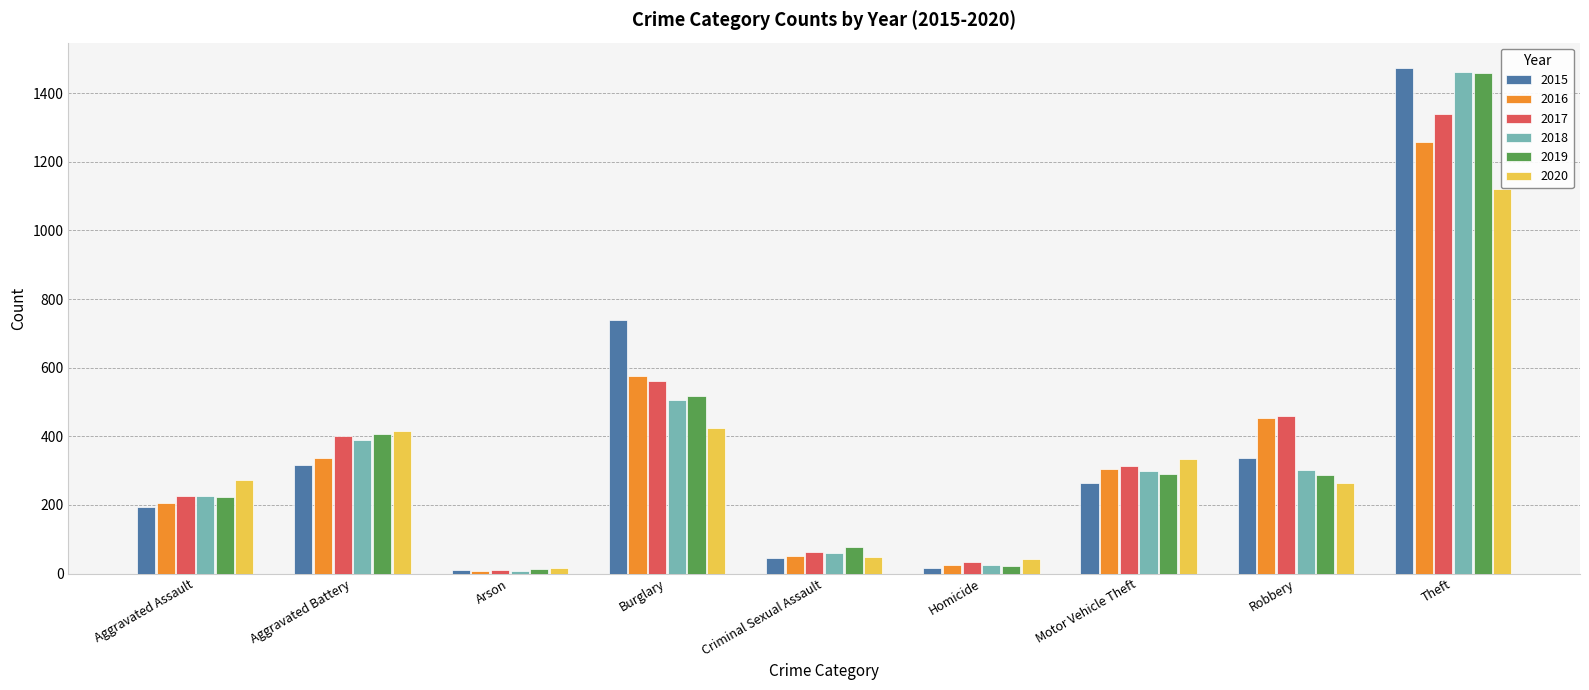

What is the label of the 5th bar from the left?

Criminal Sexual Assault